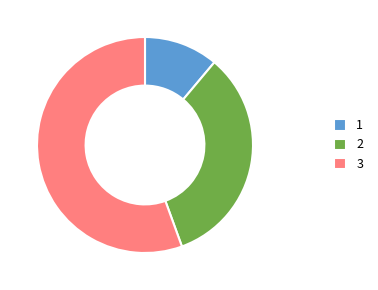

Is it true that 3 is 63% of the pie?

False